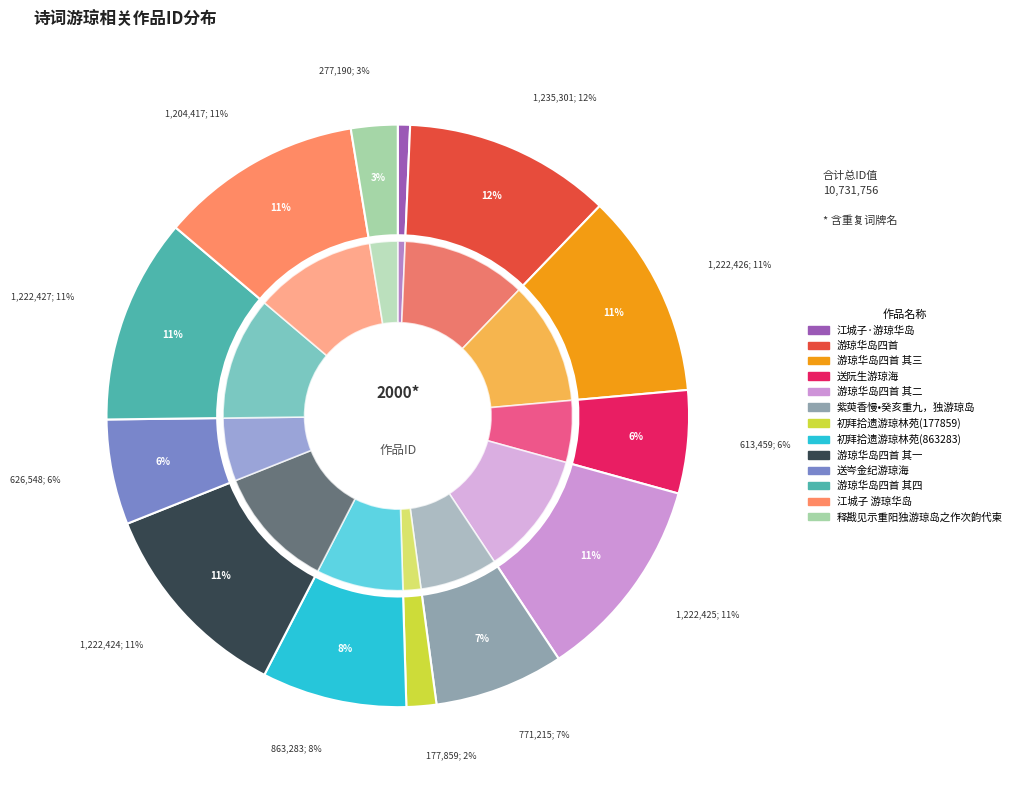

What percentage is the 初拜拾遗游琼林苑(177859) slice, to the nearest percent?

2%